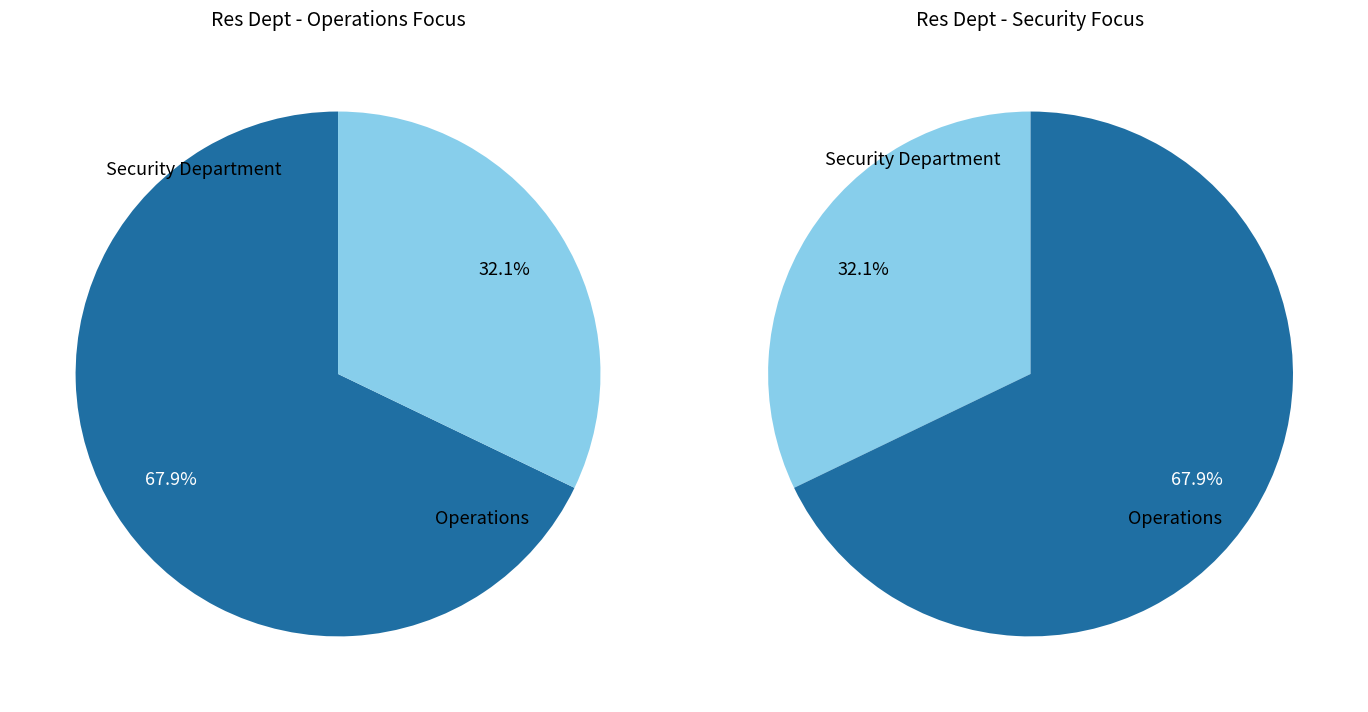

How many segments does this pie chart have?

2